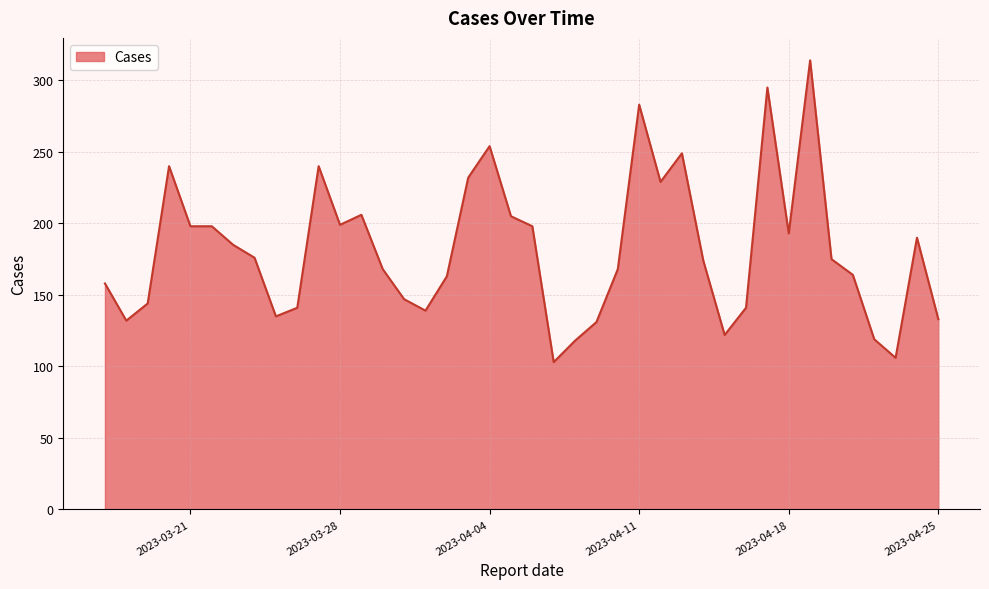

What is the difference between the maximum and minimum values?

211